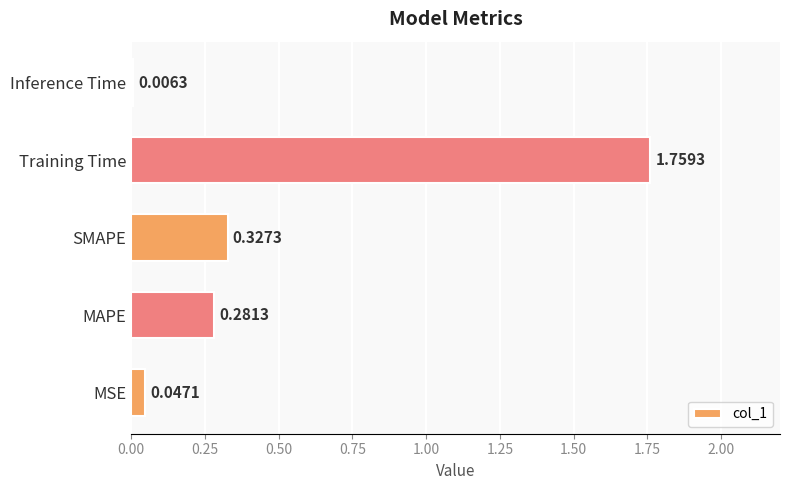

What is the sum of the values at MAPE and Training Time?

2.0